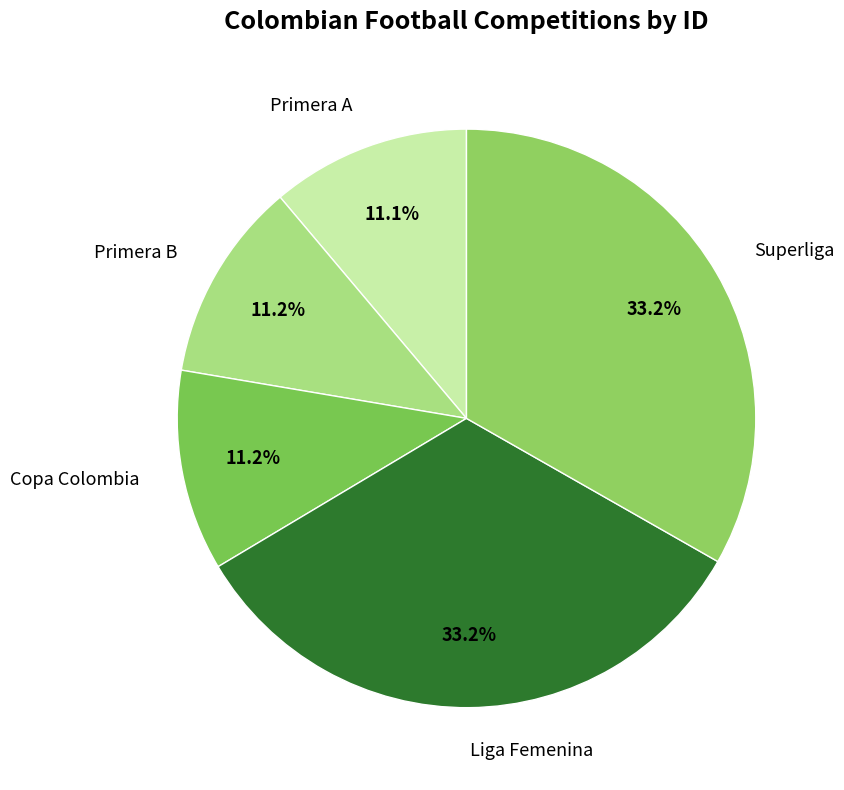

Is it true that Primera B is 11% of the pie?

True